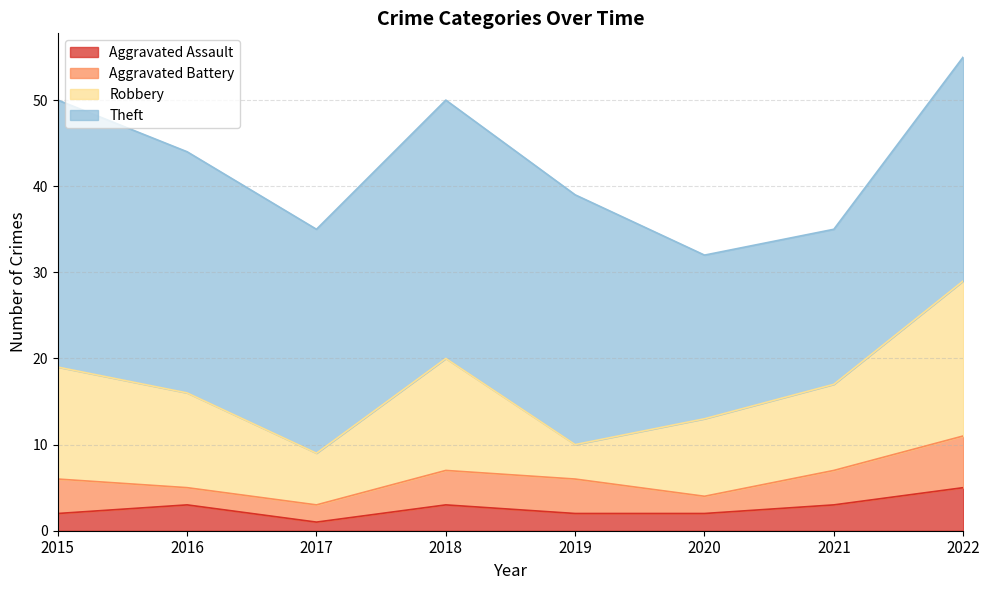

The value of Aggravated Assault at 2015 is 2. True or false?

True